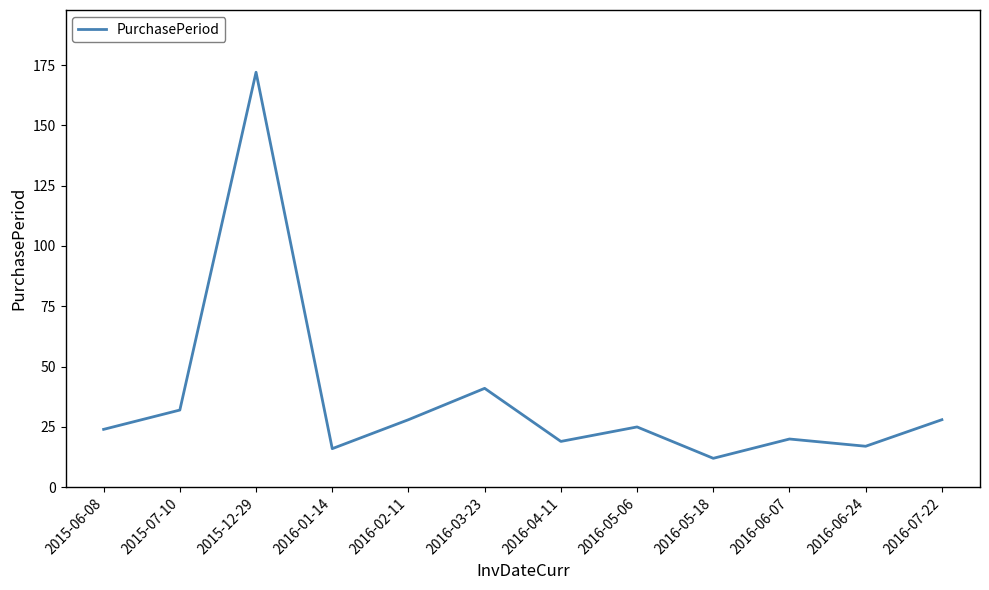

What is the smallest value displayed?

12